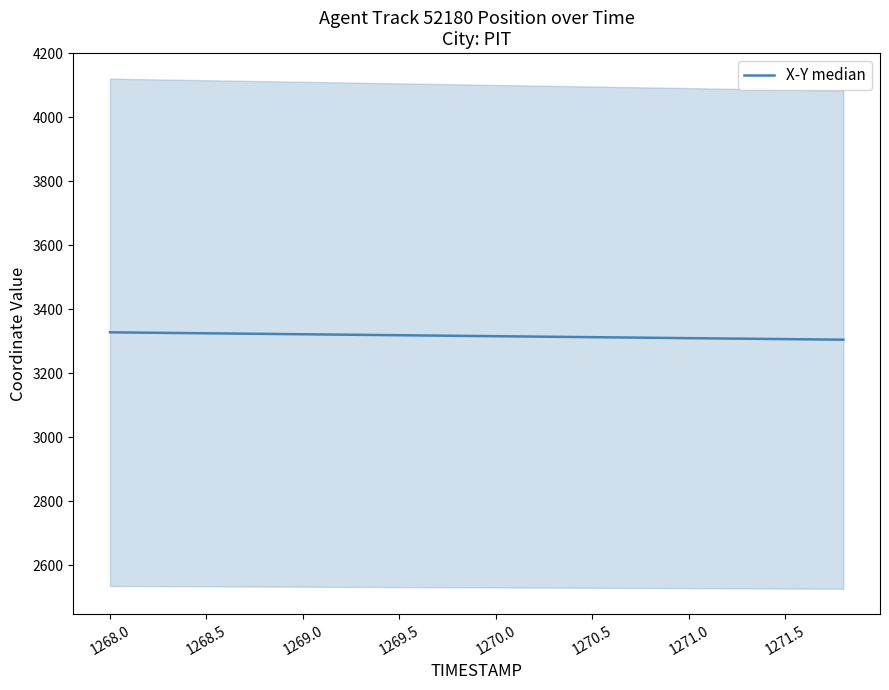

Reading left to right, list all the values displayed in this chart.

3328.4	3327.1	3325.9	3324.7	3323.5	3322.3	3321.1	3319.9	3318.7	3317.4	3316.2	3315.0	3313.8	3312.6	3311.4	3310.2	3308.9	3307.7	3306.5	3305.3